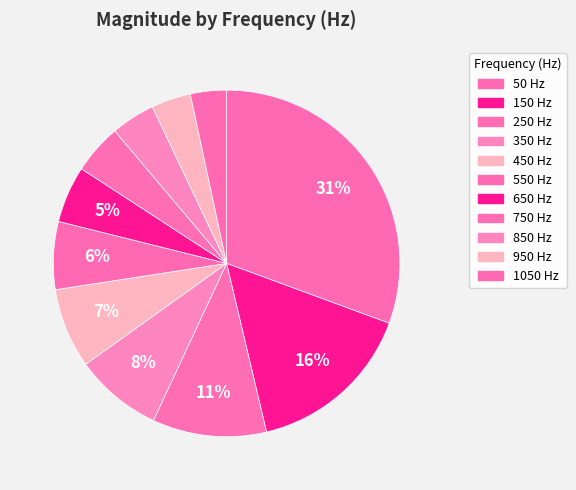

What portion of the pie excludes 50?

69.4%